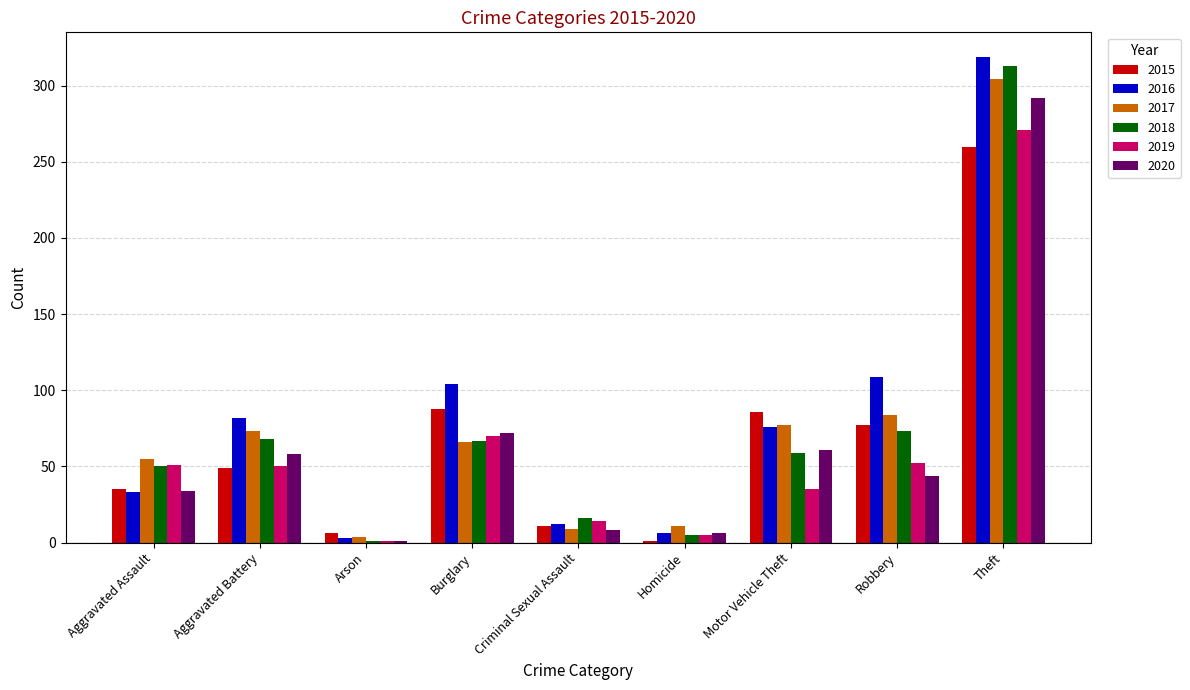

Between Criminal Sexual Assault and Theft, which series saw the biggest shift?

2016